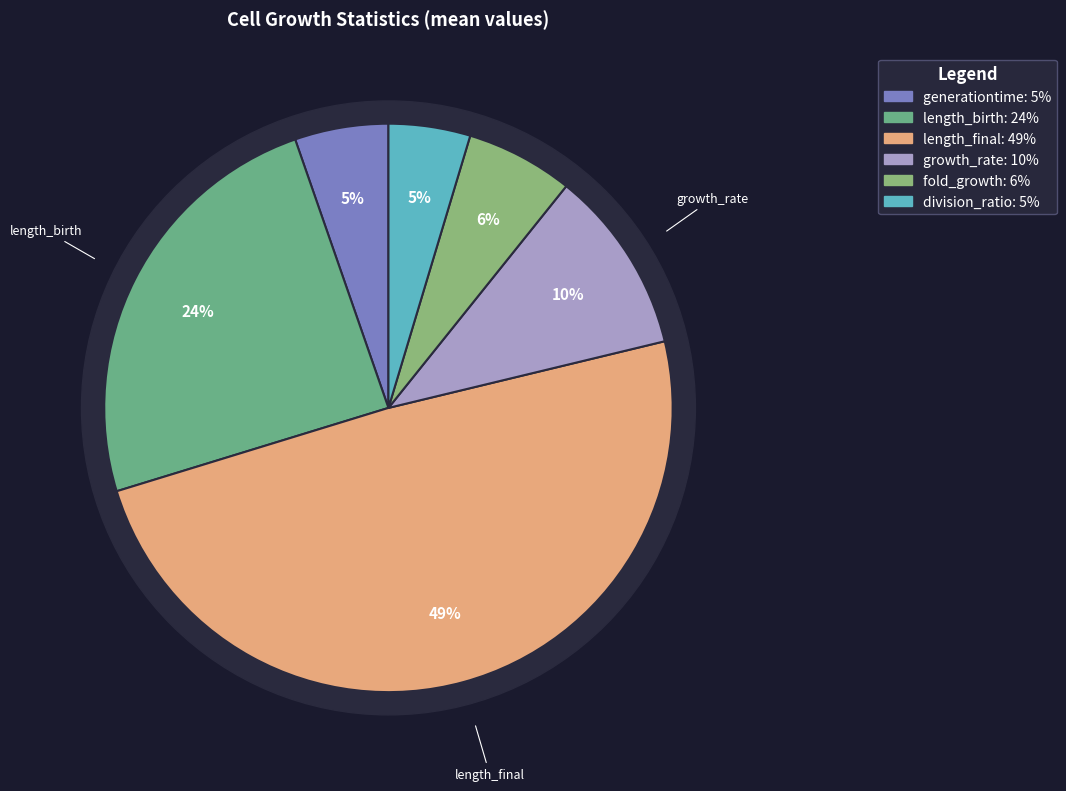

Is the sum of fold_growth and division_ratio greater than half?

No